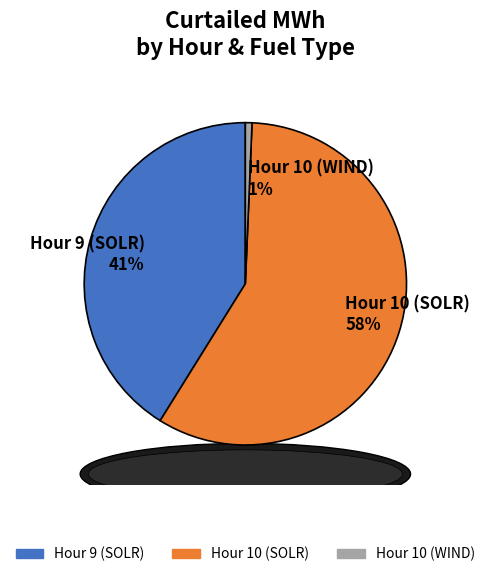

How many slices are in this pie chart?

3